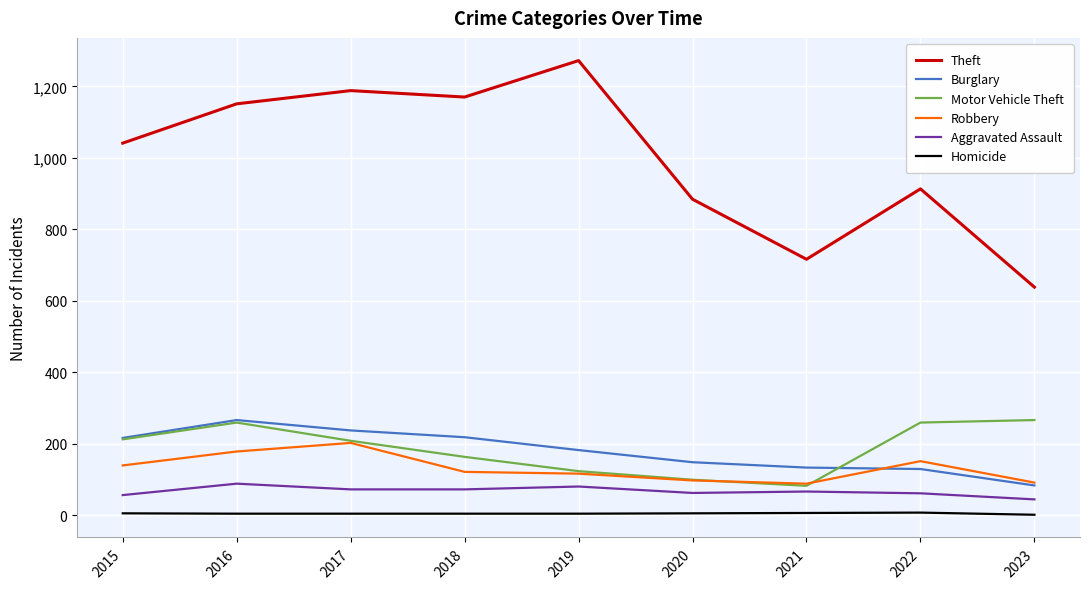

Is it true that Aggravated Assault equals 62 at 2020?

True